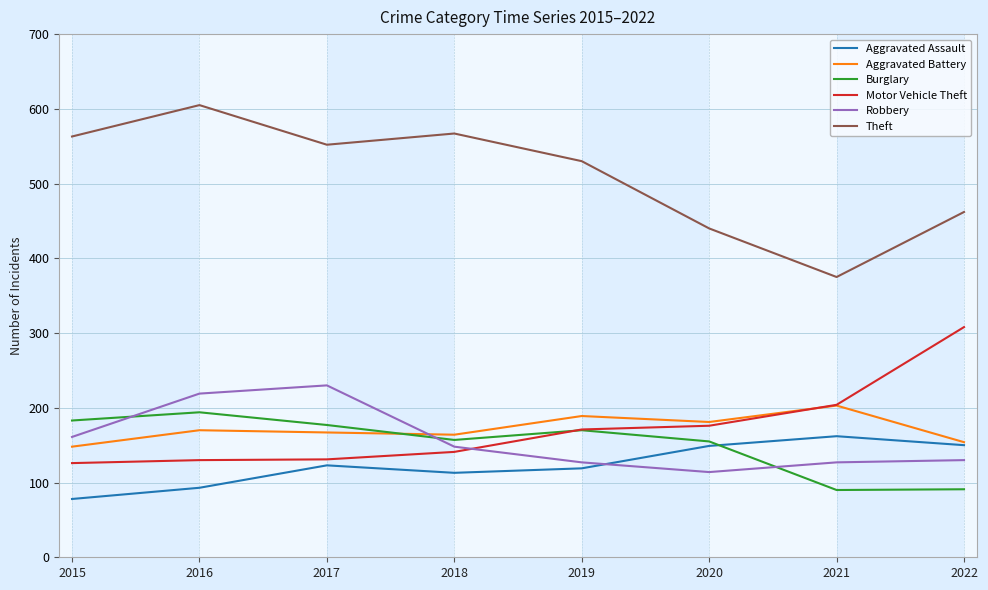

What is the average value of the Aggravated Battery series?

172